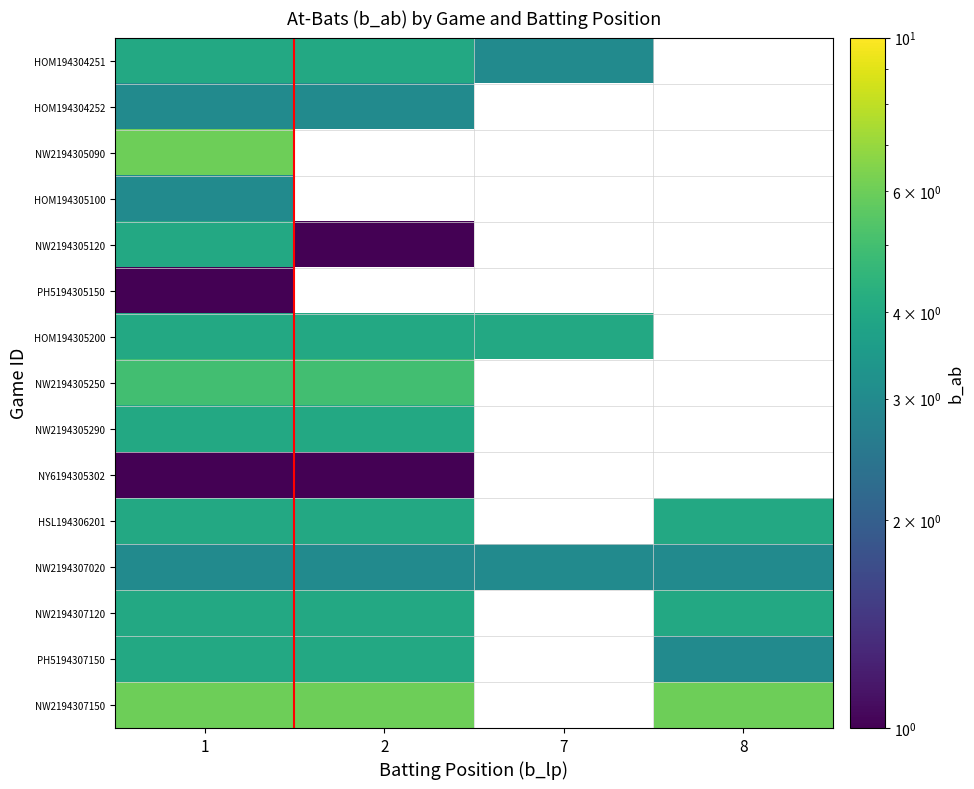

Count the number of categories in the chart.

4